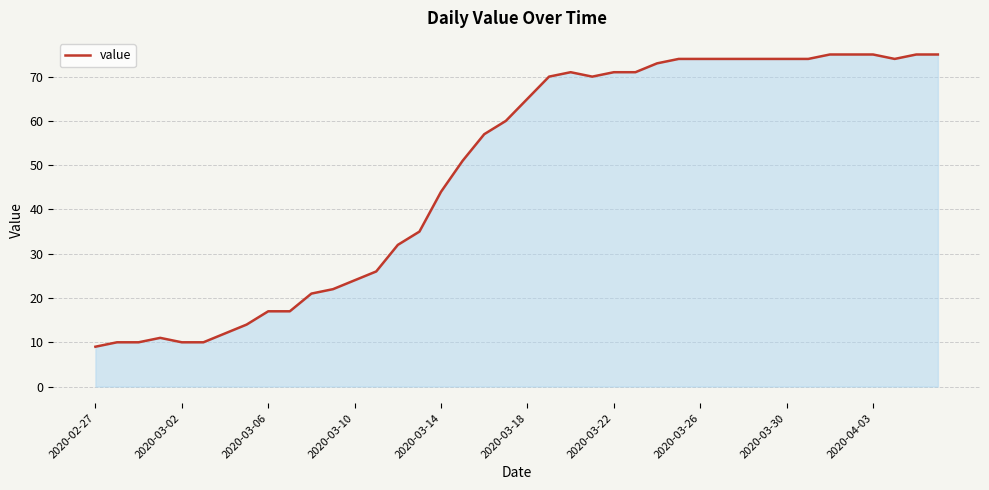

What is the difference between the maximum and minimum values?

66